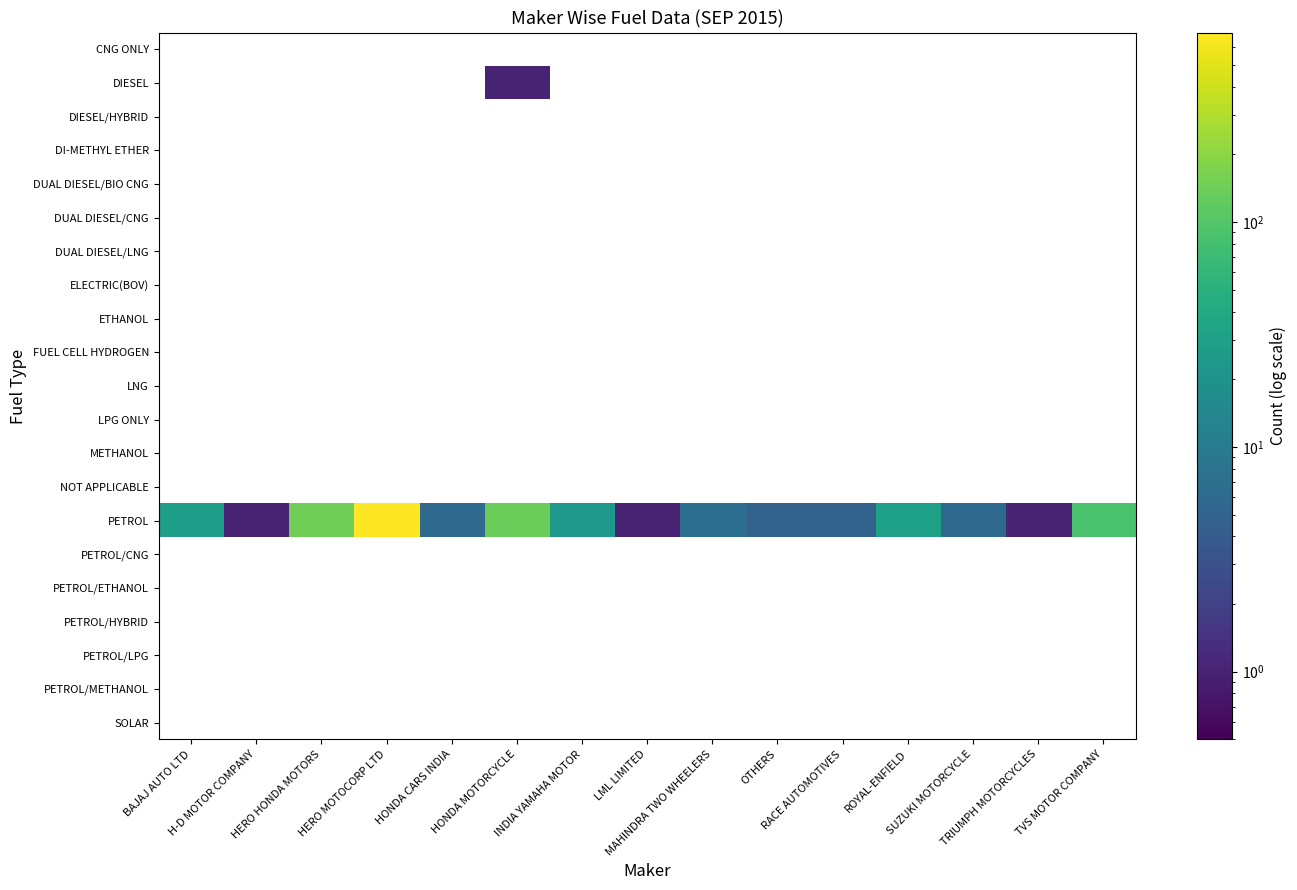

Which series has the largest total across all categories?

PETROL